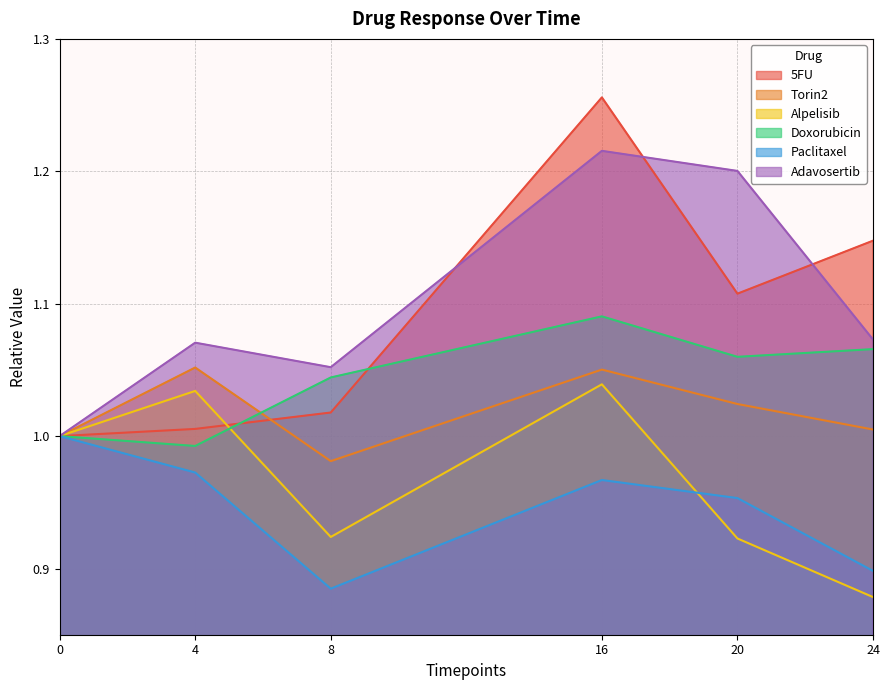

What is the difference between the highest and lowest values at 24?

0.3